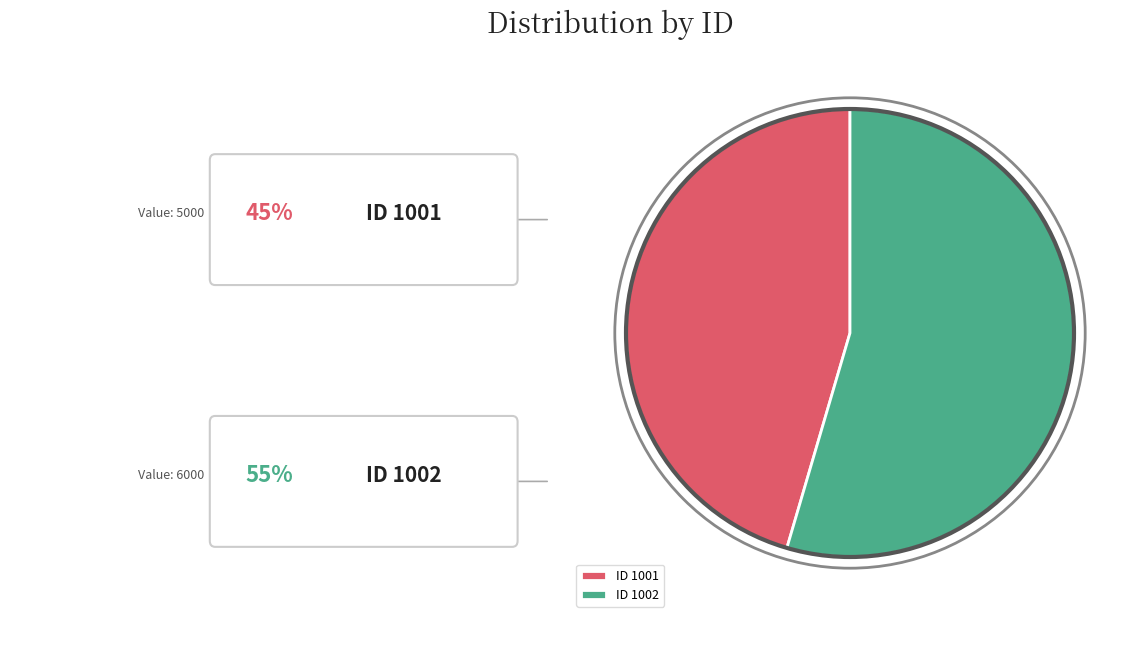

What portion of the pie excludes 1001?

54.5%